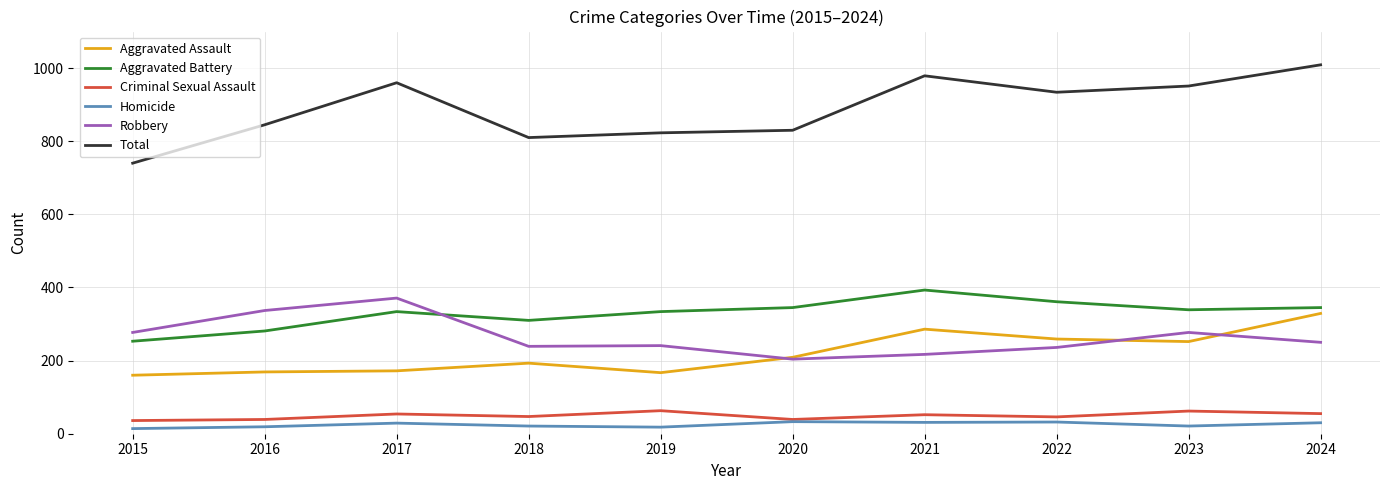

Rank the series at 2017 from highest to lowest value.

Total, Robbery, Aggravated Battery, Aggravated Assault, Criminal Sexual Assault, Homicide